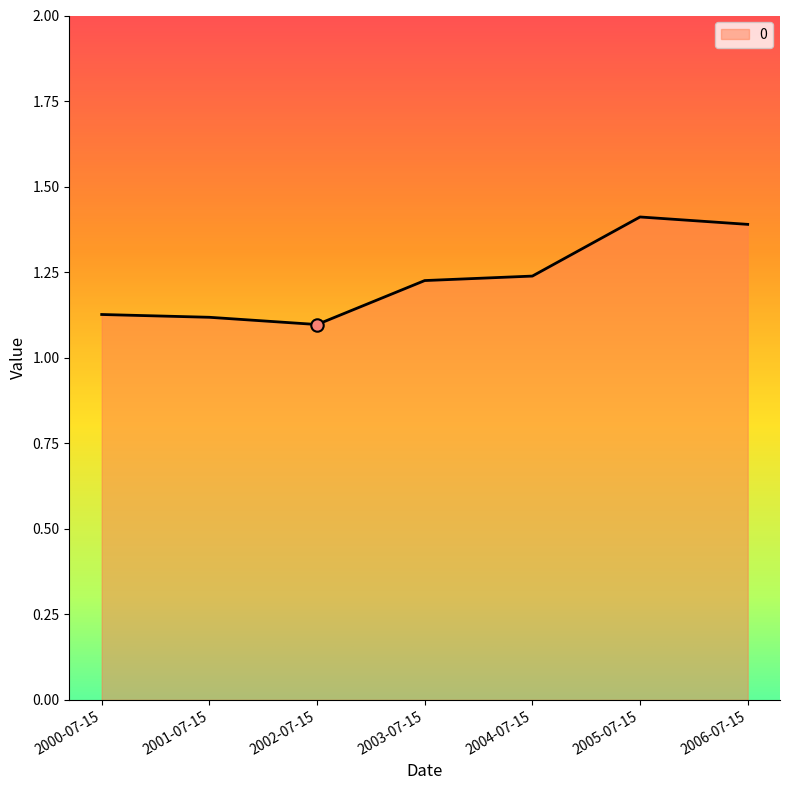

Which has a higher value, 2006-07-15 or 2002-07-15?

2006-07-15